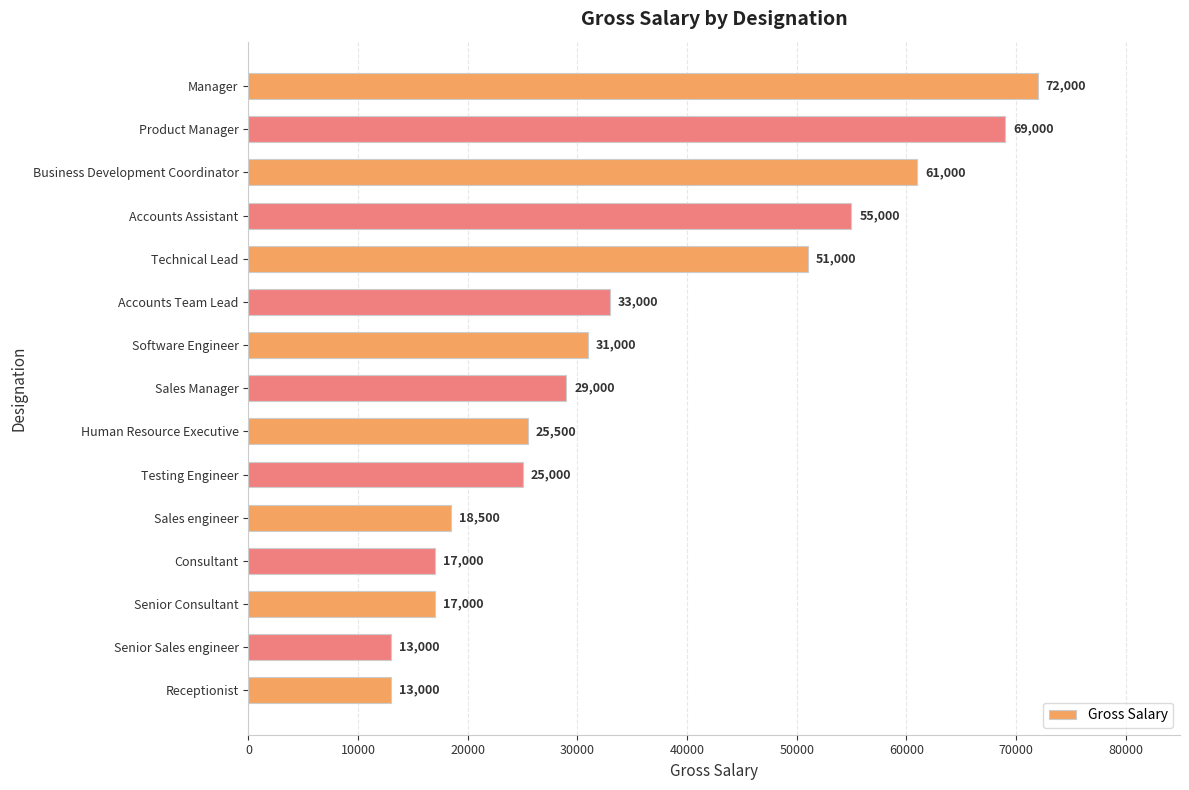

Which category has the highest value across all series?

Manager